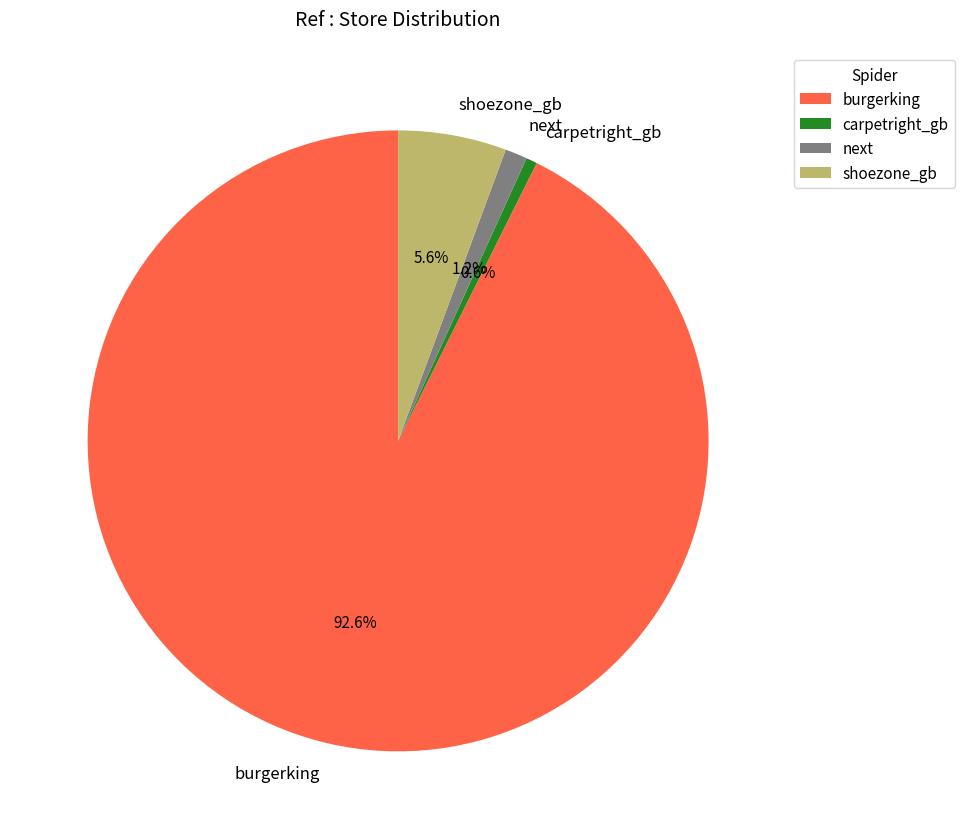

Rank the categories by value from highest to lowest.

burgerking, shoezone_gb, next, carpetright_gb